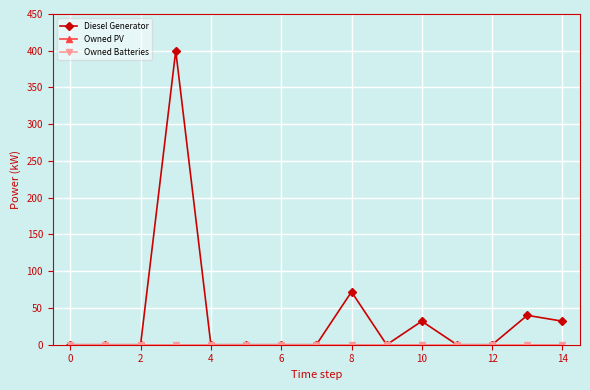

Is this an area chart (filled region under the line)?

No